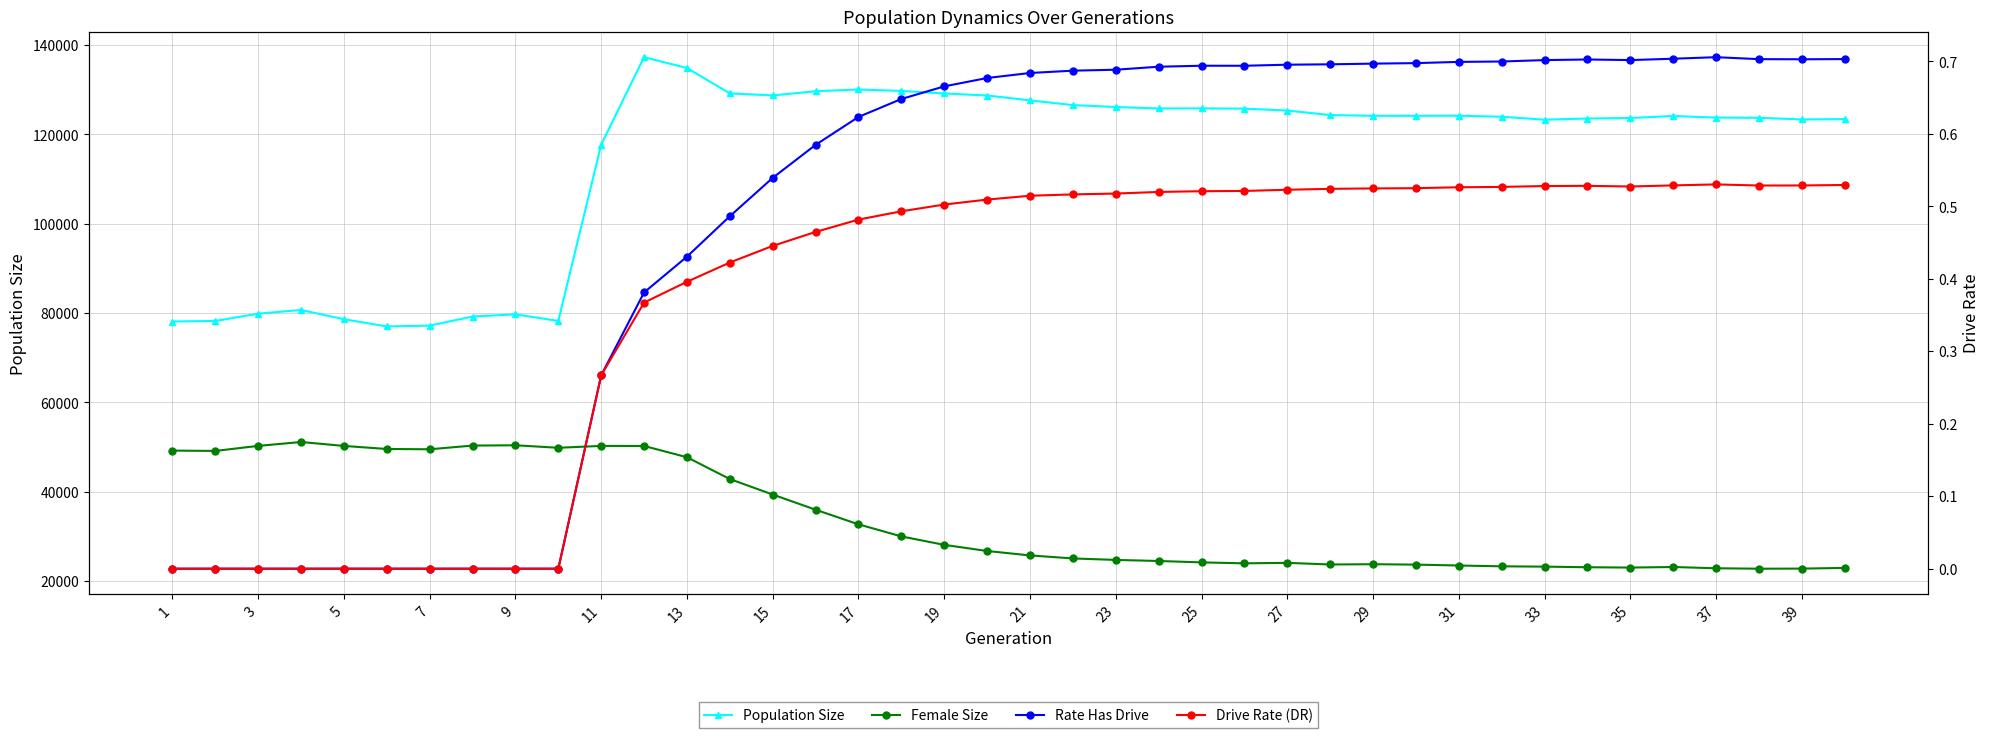

What is the difference between the second highest and minimum values in the Drive Rate (DR) series?

0.5